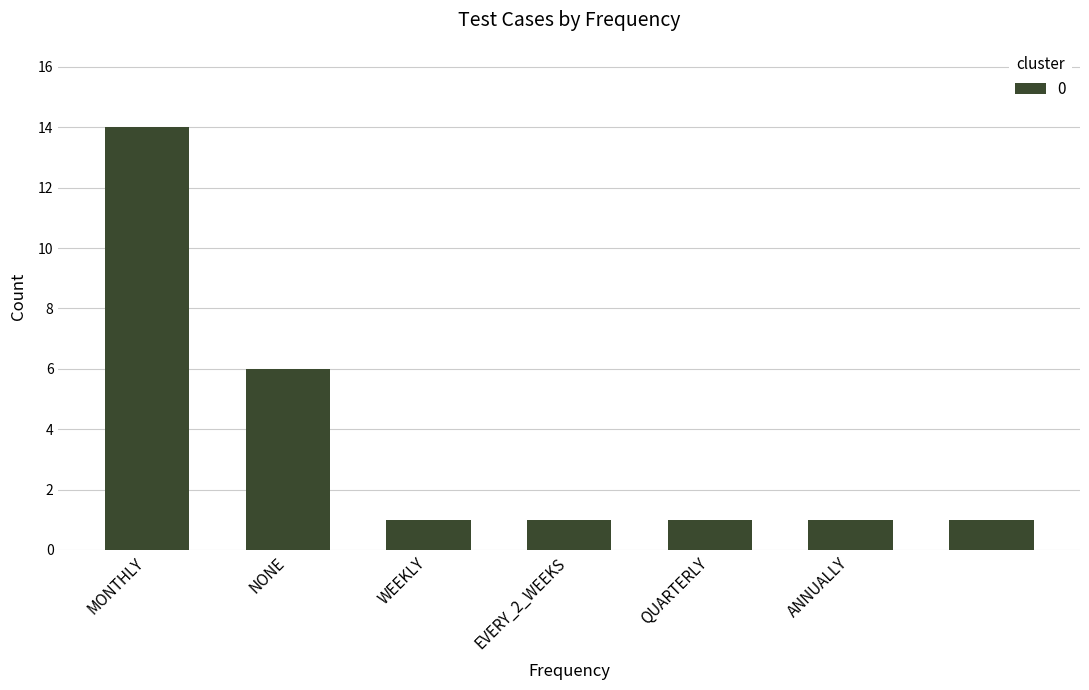

How many values are between 1 and 6?

6